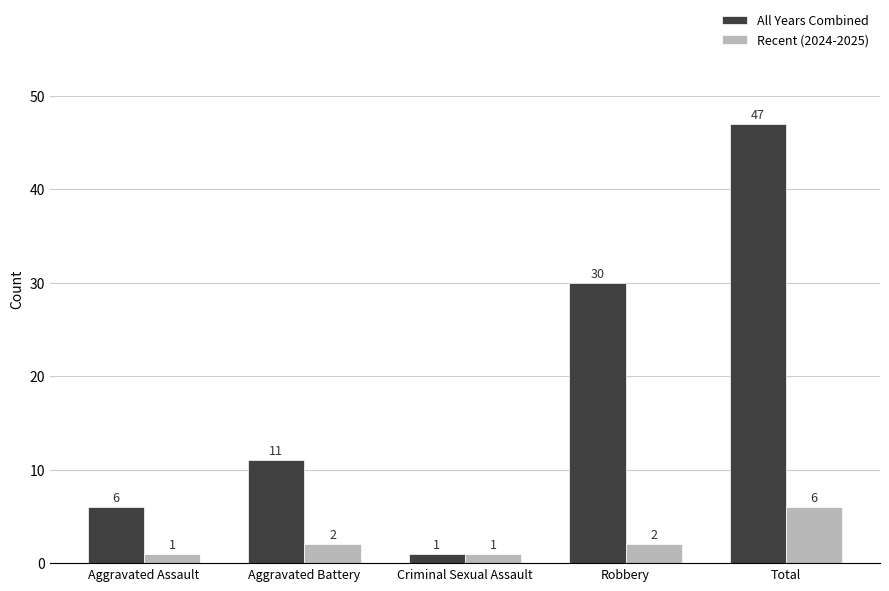

Where is All Years Combined nearest to the value 24?

Robbery